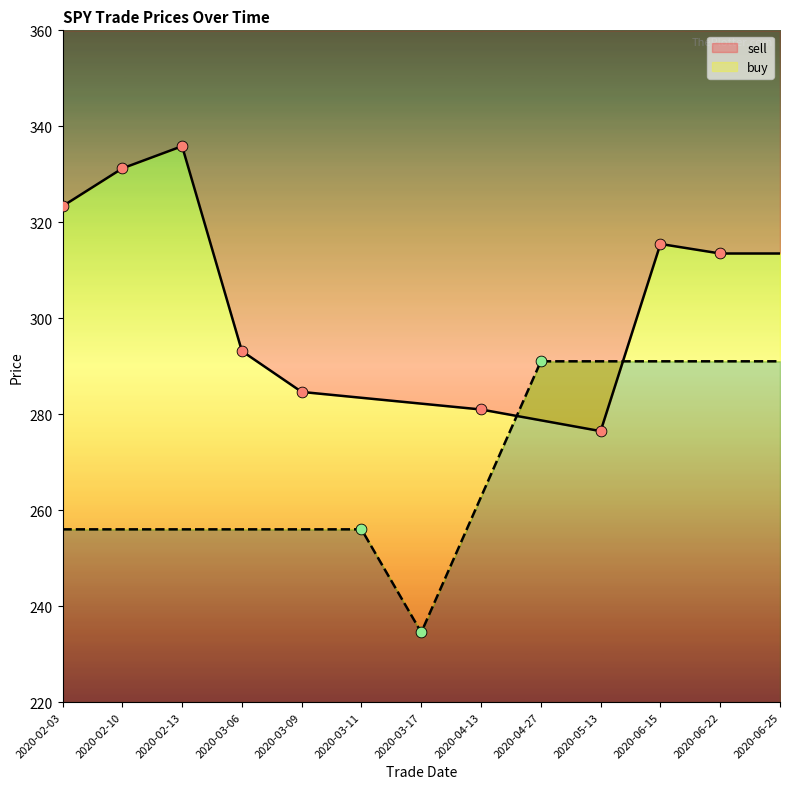

Approximately how many times larger is the value at 2020-02-10 compared to 2020-02-13?

1.0